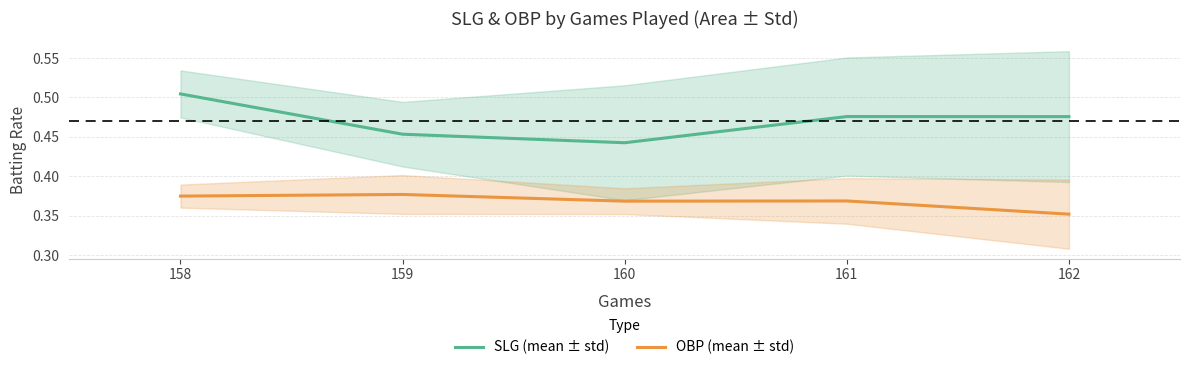

List the series in order of their overall mean, lowest first.

OBP (mean ± std), SLG (mean ± std)